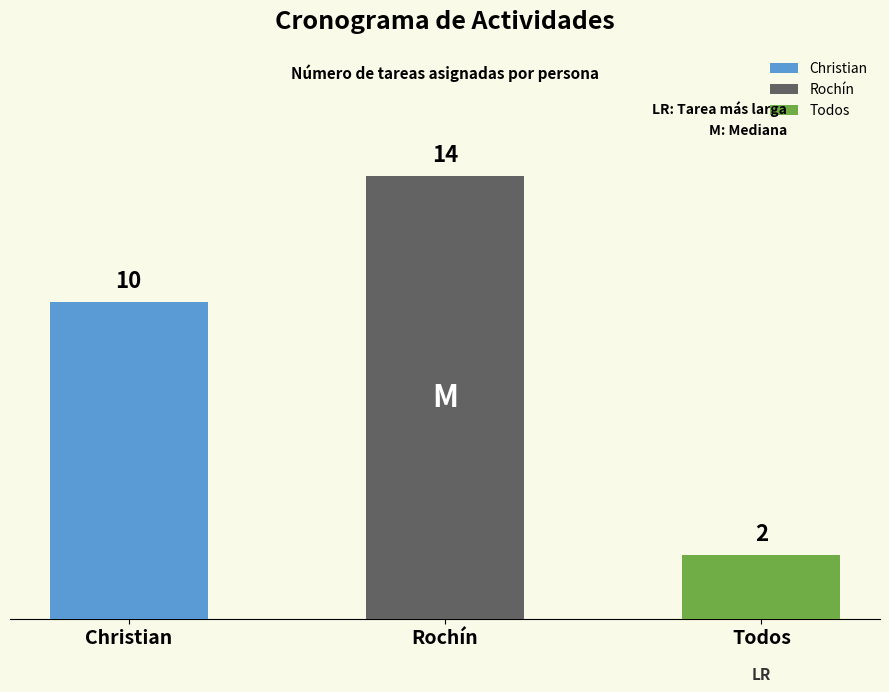

Between Rochín and Christian, which is larger?

Rochín